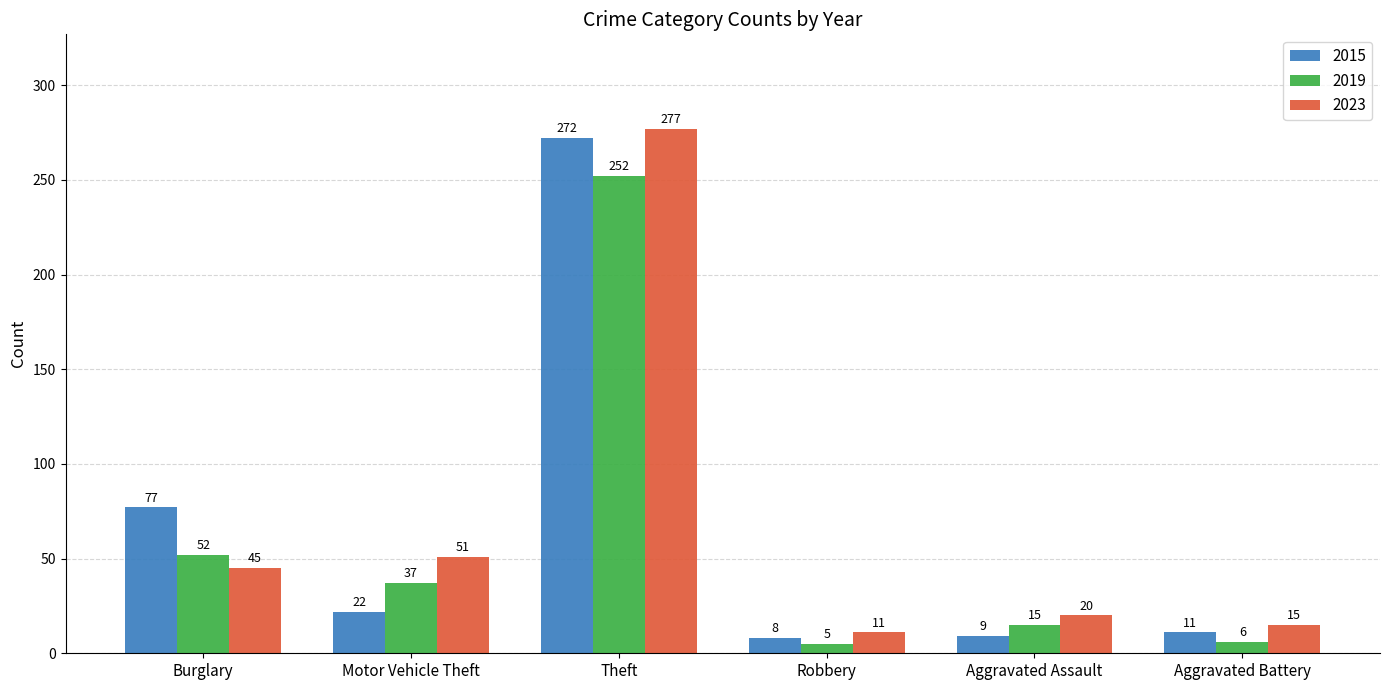

Reading left to right, extract all data points from this chart.

2015: 77	22	272	8	9	11
2019: 52	37	252	5	15	6
2023: 45	51	277	11	20	15